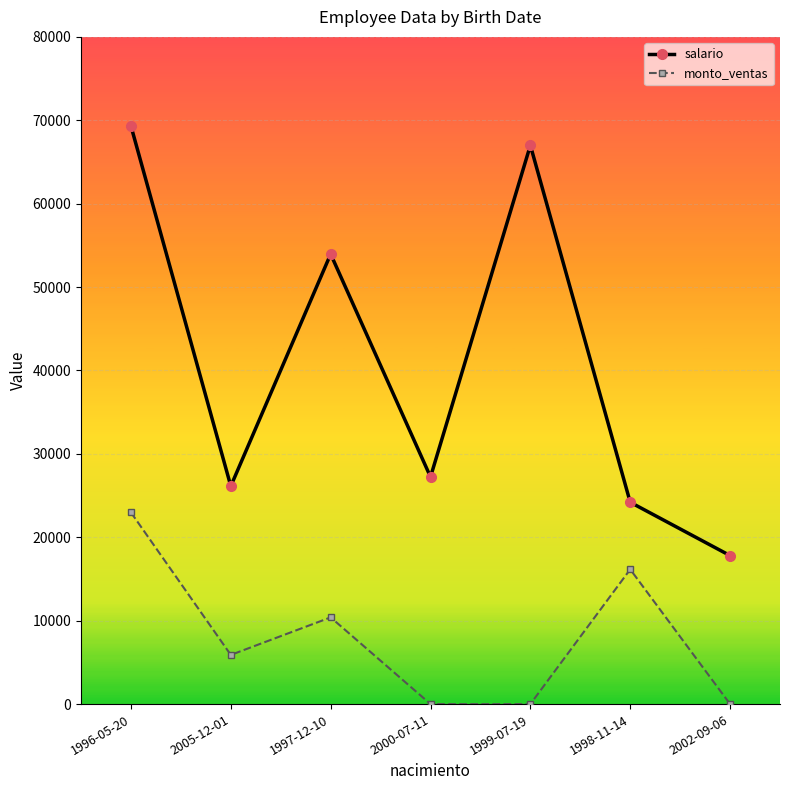

Reading left to right, list all the values displayed in this chart.

salario: 1996-05-20=69317	2005-12-01=26132	1997-12-10=53959	2000-07-11=27234	1999-07-19=66996	1998-11-14=24200	2002-09-06=17805
monto_ventas: 1996-05-20=22980	2005-12-01=5896	1997-12-10=10398	2000-07-11=0	1999-07-19=0	1998-11-14=16155	2002-09-06=0